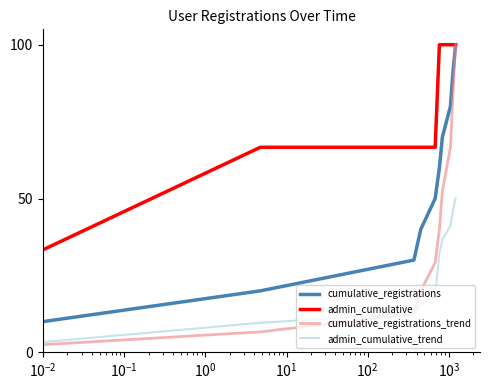

Rank the series by their average value, from lowest to highest.

admin_cumulative_trend, cumulative_registrations_trend, cumulative_registrations, admin_cumulative